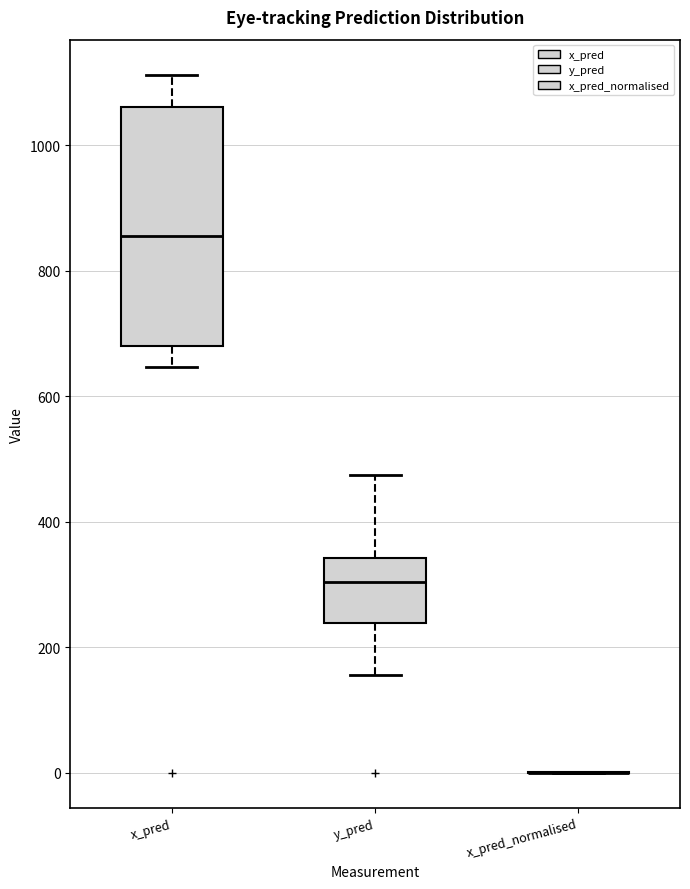

Reading left to right, transcribe this box plot: for each box, give where its median line is, the range the box spans, and where its two whiskers end, as read against the y-axis. The values are not printed on the chart, so give them approximately, as read against the axis.

x_pred: median 860, box 680 to 1060, whiskers 640 to 1120
y_pred: median 300, box 240 to 340, whiskers 160 to 480
x_pred_normalised: box collapsed to a line at 0, whiskers 0 to 0